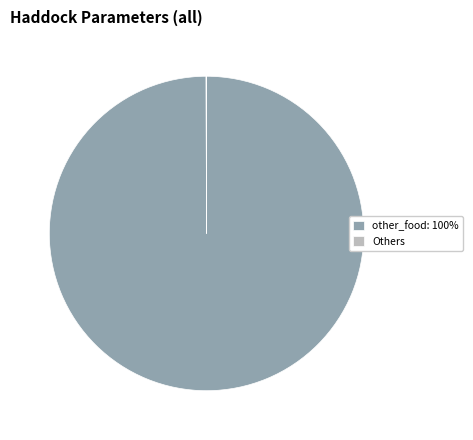

The other_food: 100% slice represents 95% of the pie. True or false?

False